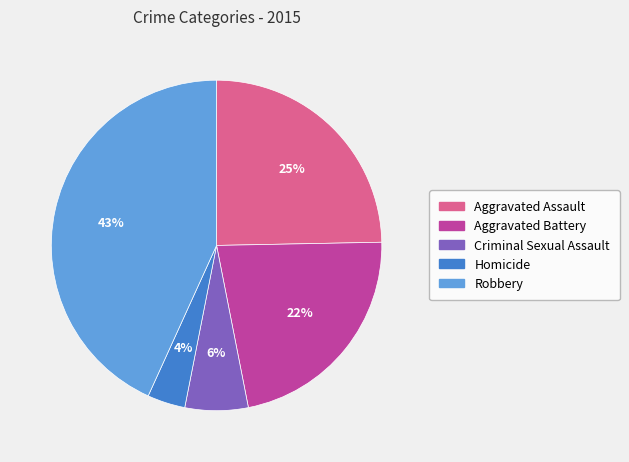

Does any single category account for the majority?

No